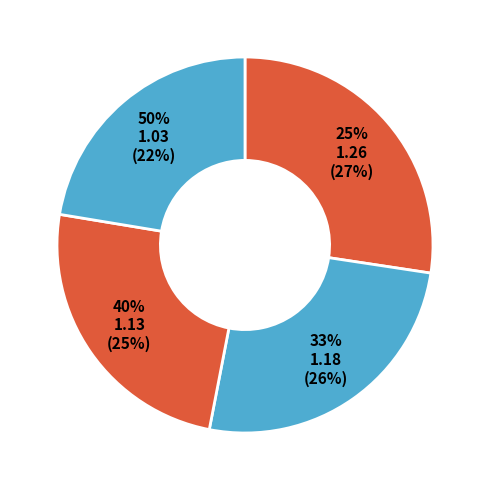

Does 33% account for over 50% of the chart?

No